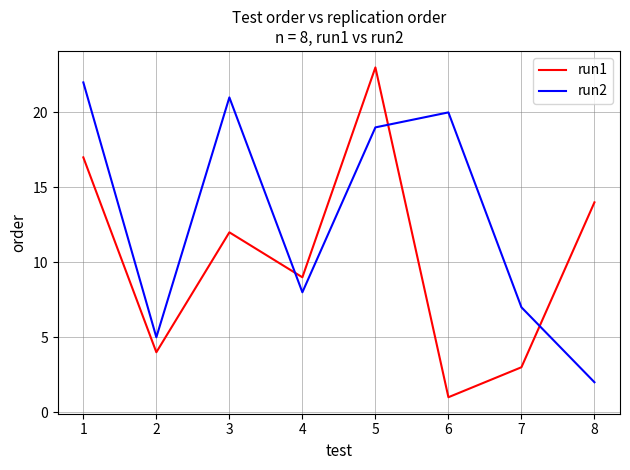

What is the average value of the run1 series?

10